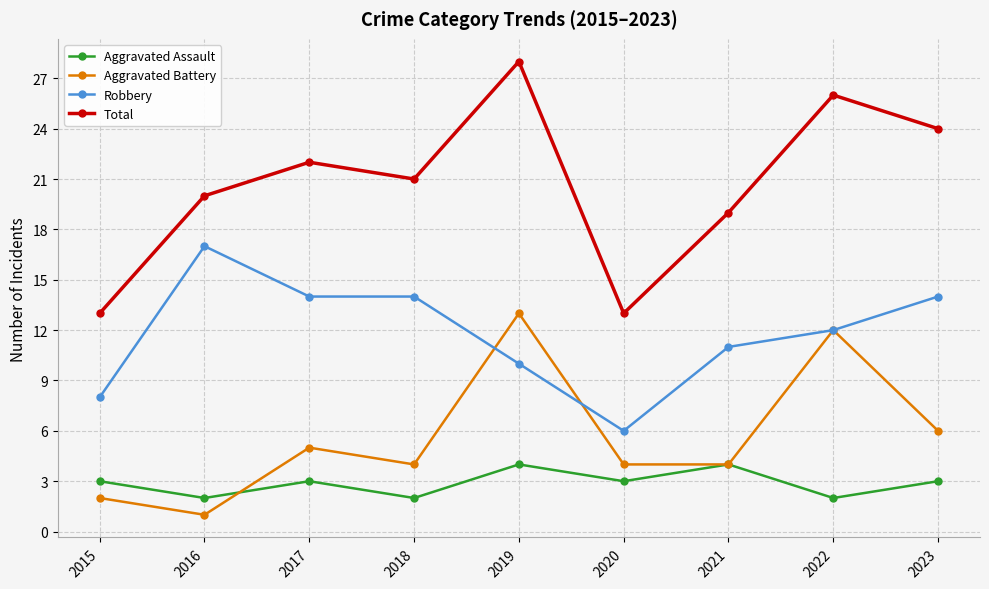

The value of Total at 2020 is 13. True or false?

True